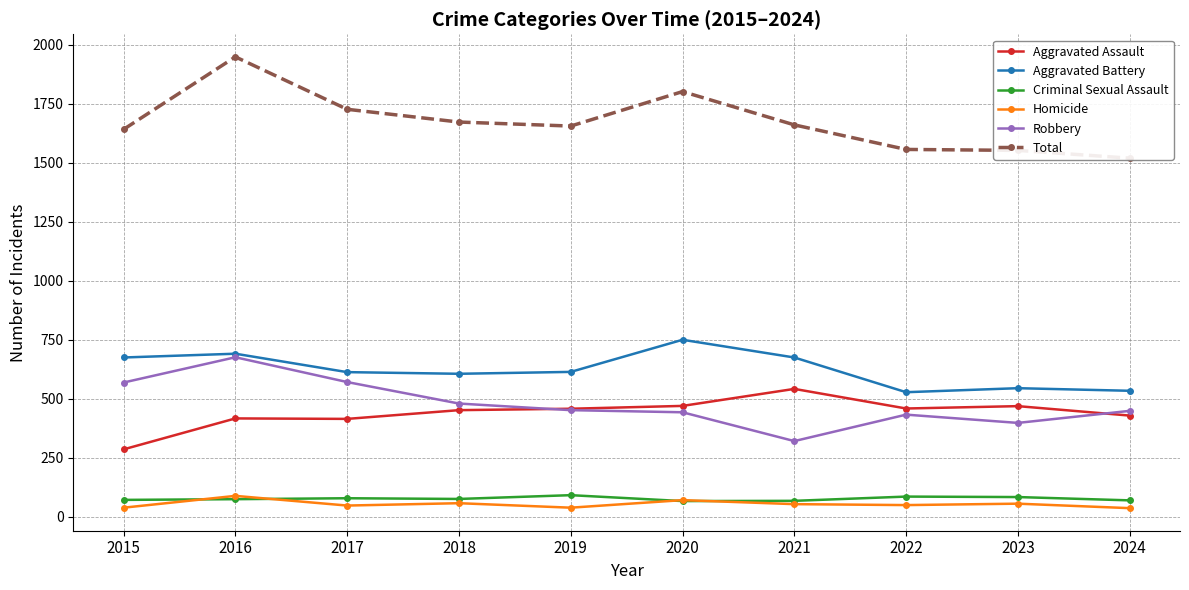

At which label does Criminal Sexual Assault reach its peak?

2019